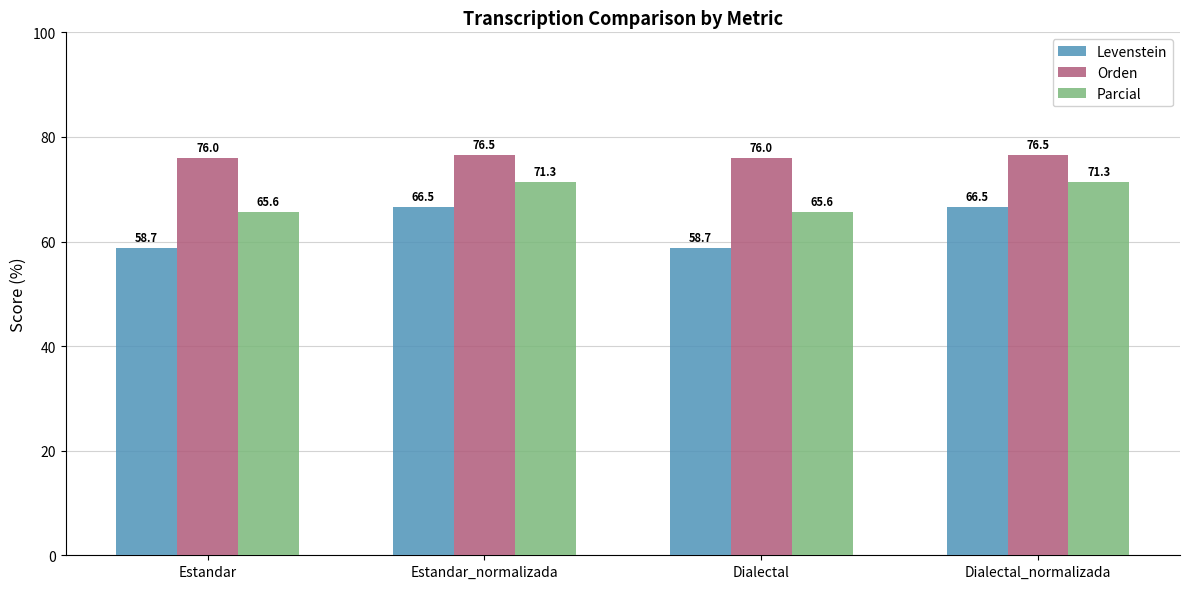

Rank the series by their average value, from lowest to highest.

Levenstein, Parcial, Orden